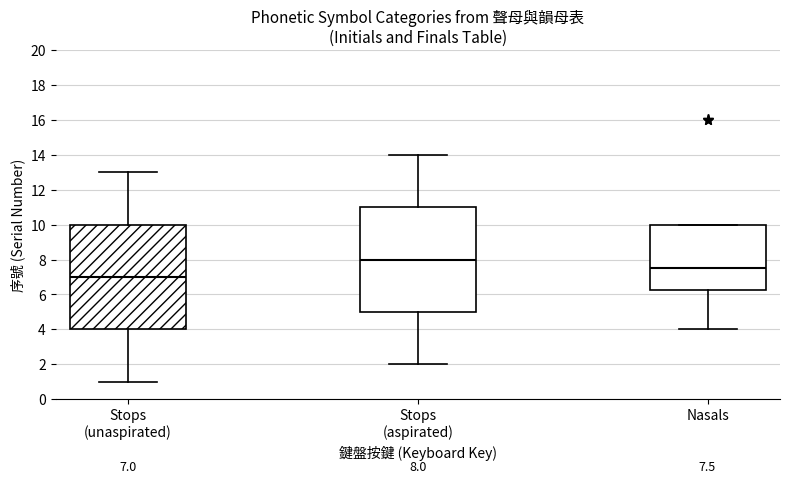

Which box's median line is the highest?

Stops (aspirated)